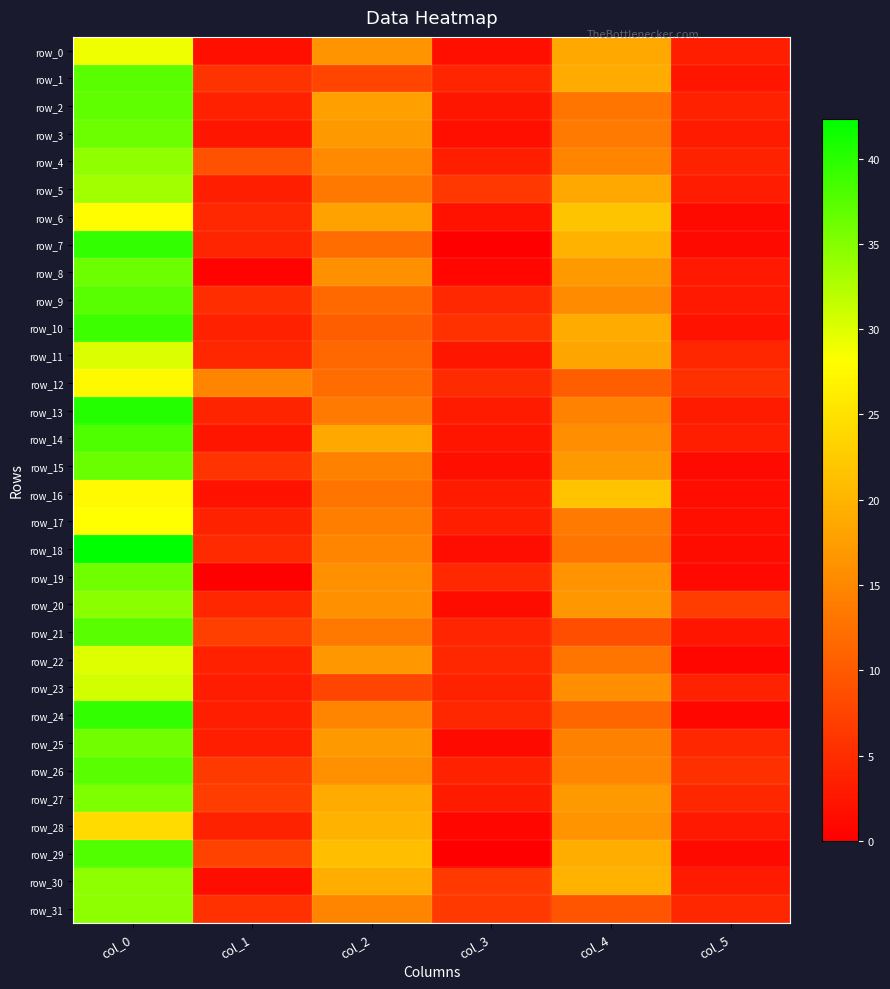

How many categories are shown in the chart?

6